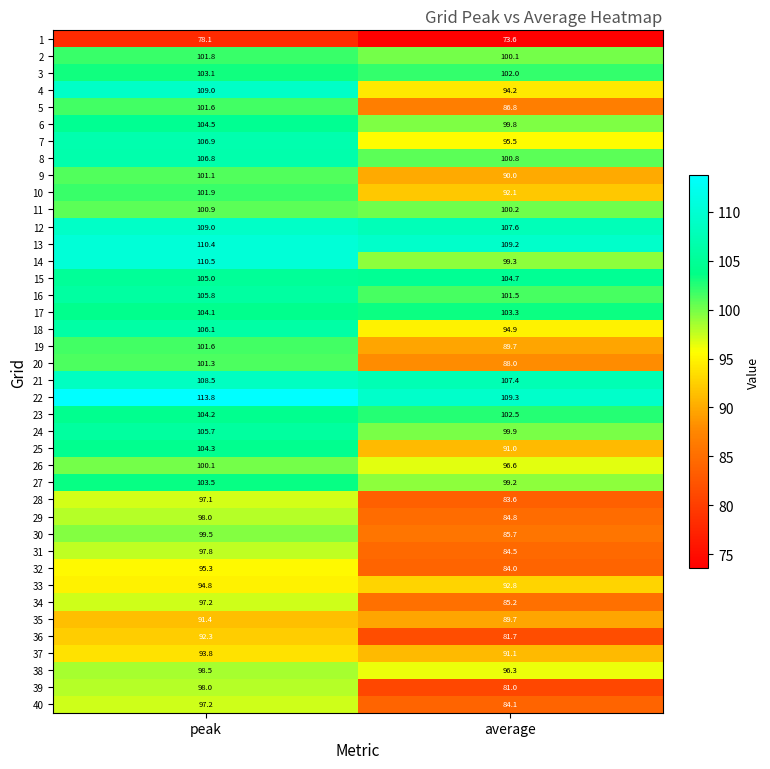

Which label corresponds to the largest value in the chart?

peak